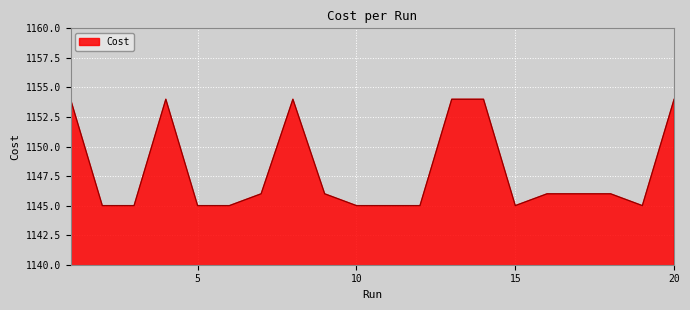

What is the greatest value displayed?

1154.0